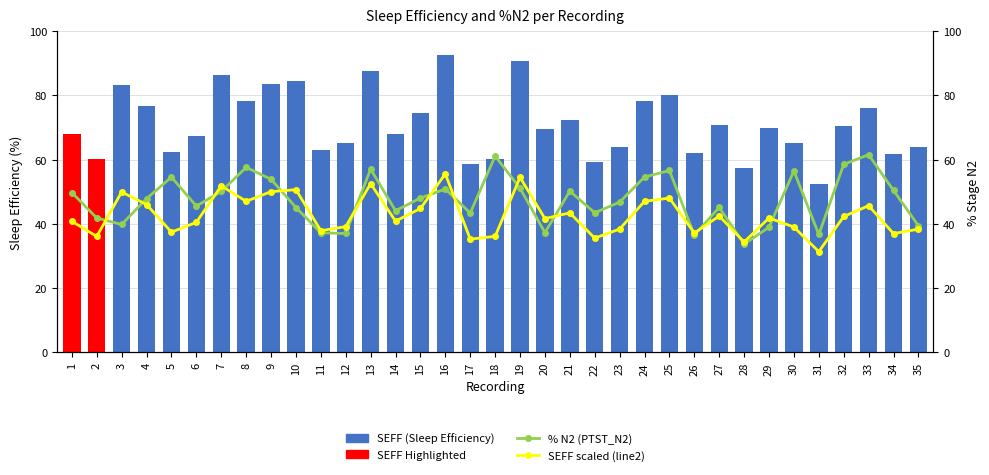

Reading left to right, list all the values displayed in this chart.

SEFF 2013: 1=68.0	2=60.2	3=83.2	4=76.7	5=62.4	6=67.5	7=86.4	8=78.4	9=83.4	10=84.4	11=63.1	12=65.2	13=87.6	14=68.1	15=74.7	16=92.6	17=58.8	18=60.2	19=90.8	20=69.4	21=72.4	22=59.3	23=64.0	24=78.4	25=80.0	26=61.9	27=70.8	28=57.3	29=69.7	30=65.0	31=52.3	32=70.5	33=76.1	34=61.6	35=63.9
% N2 (PTST_N2): 1=49.8	2=41.8	3=39.8	4=47.9	5=54.5	6=45.5	7=50.1	8=57.6	9=53.9	10=45.1	11=37.2	12=37.0	13=57.1	14=44.1	15=48.0	16=50.9	17=43.4	18=61.1	19=51.1	20=37.3	21=50.2	22=43.5	23=46.8	24=54.6	25=56.6	26=36.5	27=45.1	28=33.7	29=39.0	30=56.5	31=36.7	32=58.5	33=61.5	34=50.4	35=39.4
SEFF scaled (line2): 1=40.8	2=36.1	3=49.9	4=46.0	5=37.4	6=40.5	7=51.8	8=47.0	9=50.0	10=50.6	11=37.9	12=39.1	13=52.5	14=40.9	15=44.8	16=55.6	17=35.2	18=36.1	19=54.5	20=41.6	21=43.4	22=35.6	23=38.4	24=47.0	25=48.0	26=37.2	27=42.4	28=34.4	29=41.8	30=39.0	31=31.4	32=42.3	33=45.7	34=37.0	35=38.4